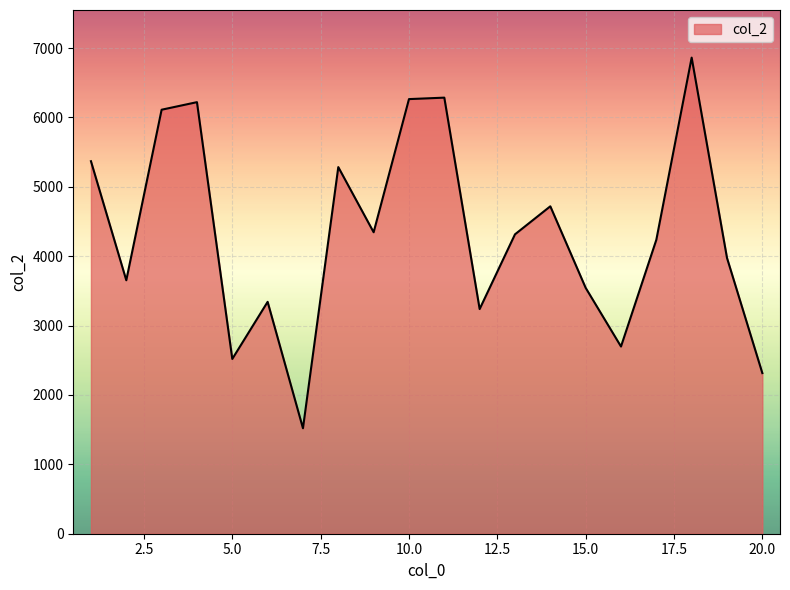

What is the minimum value shown in the chart?

1520